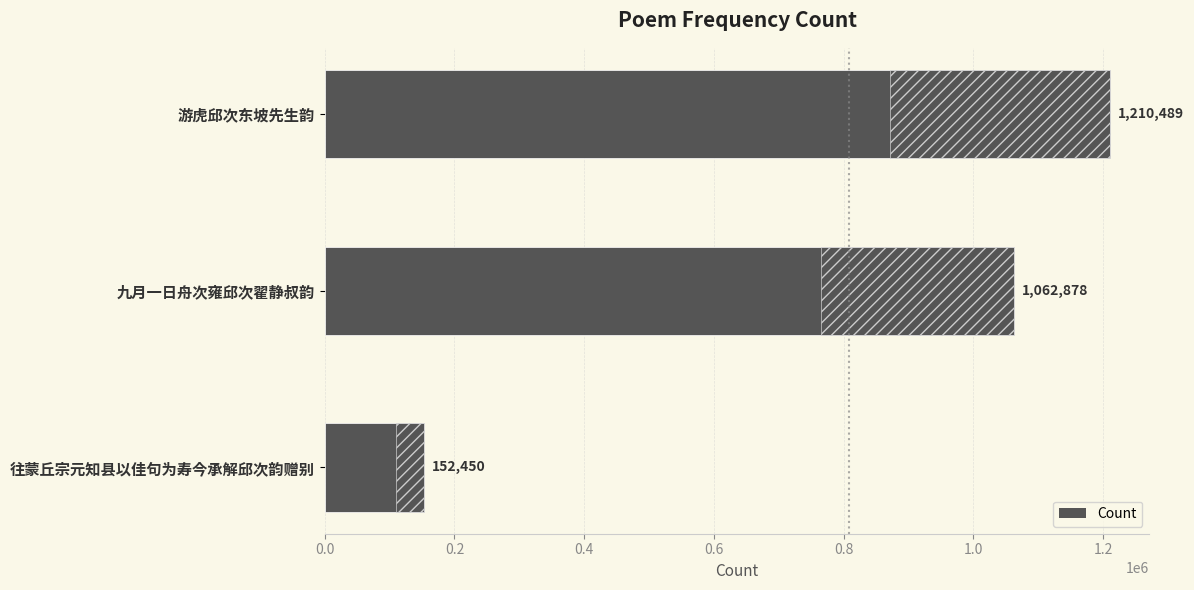

What is the value of the 1st bar from the left?

1210489